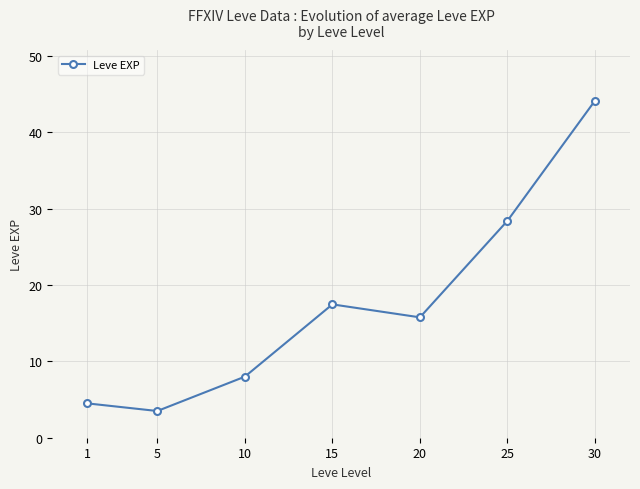

Does the chart have visible grid lines?

Yes